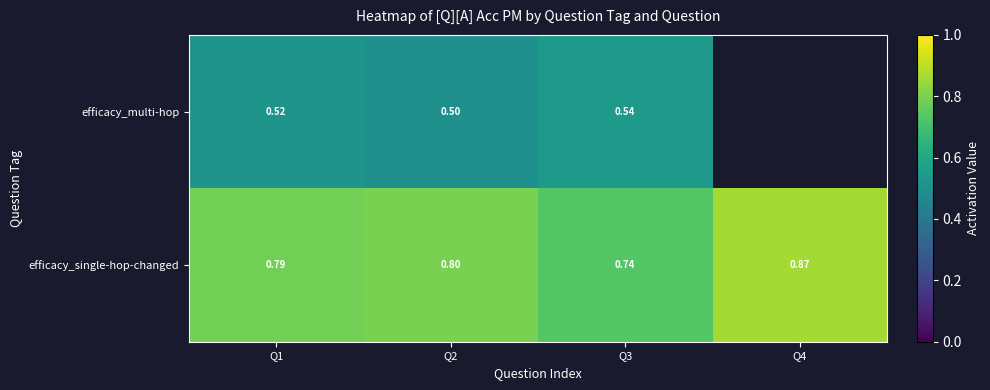

Between Q4 and Q2, which is larger?

Q2